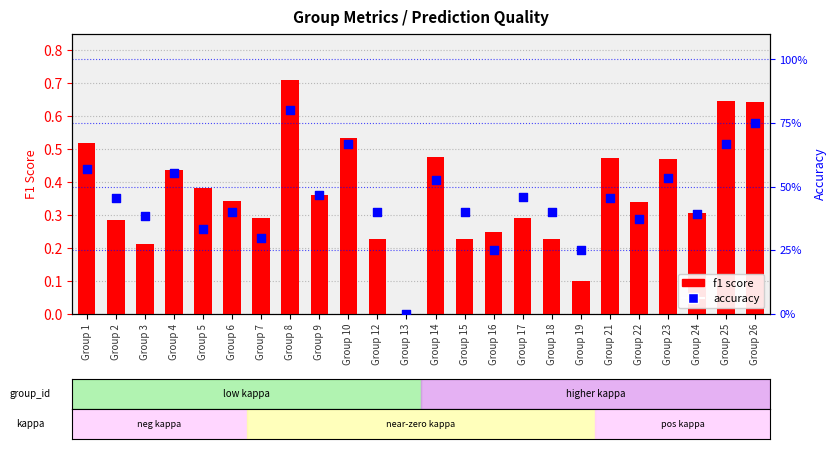

Which series has the largest Y range (max minus min)?

accuracy